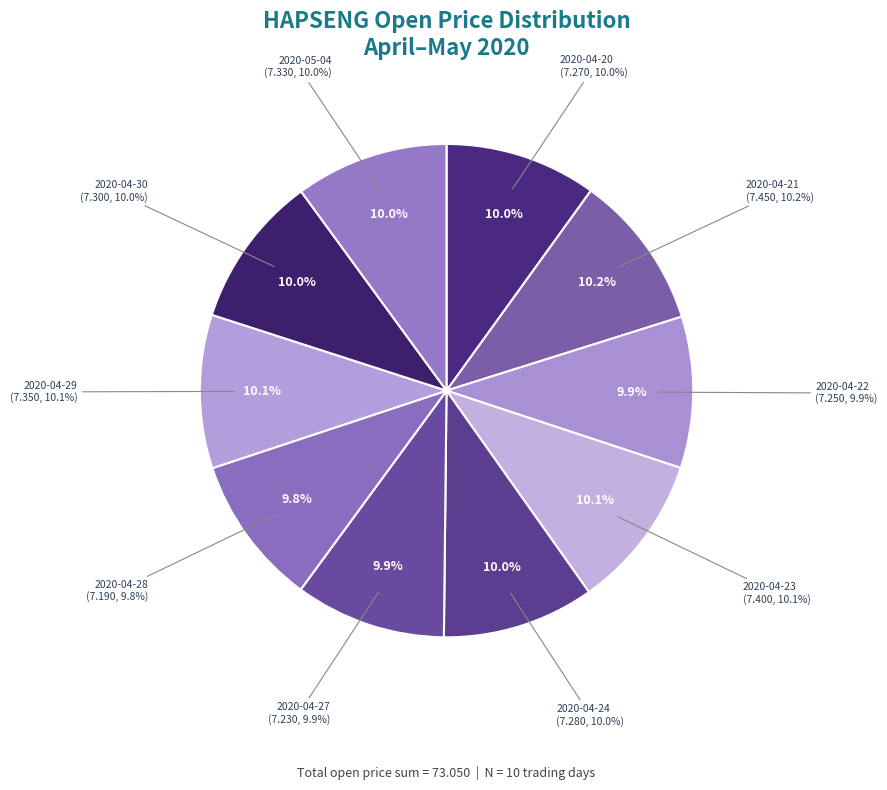

What percentage is the 2020-04-20 slice, to the nearest percent?

10%